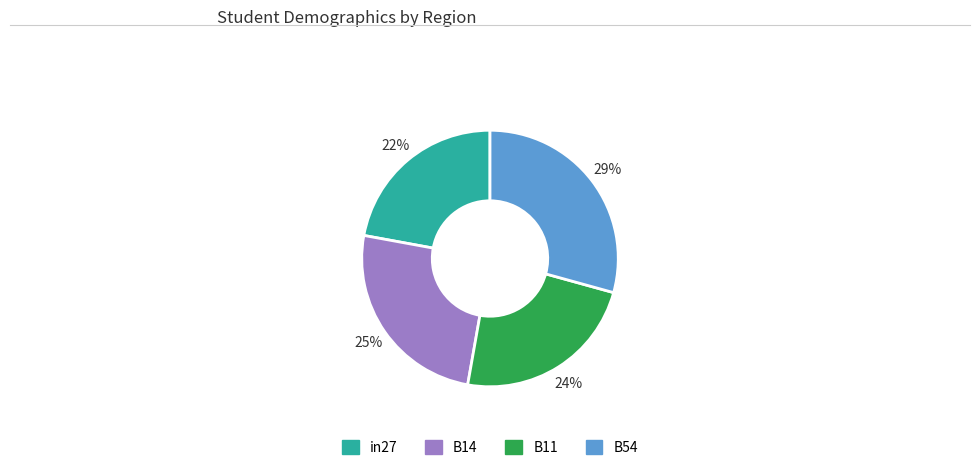

Is there a majority slice in this chart?

No